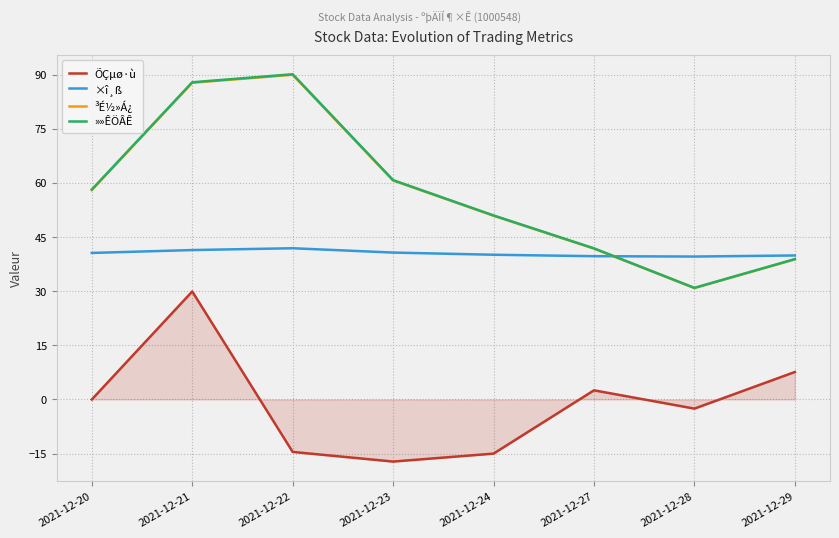

True or false: ÕÇµø·ù and ³É½»Á¿ cross at least once.

False